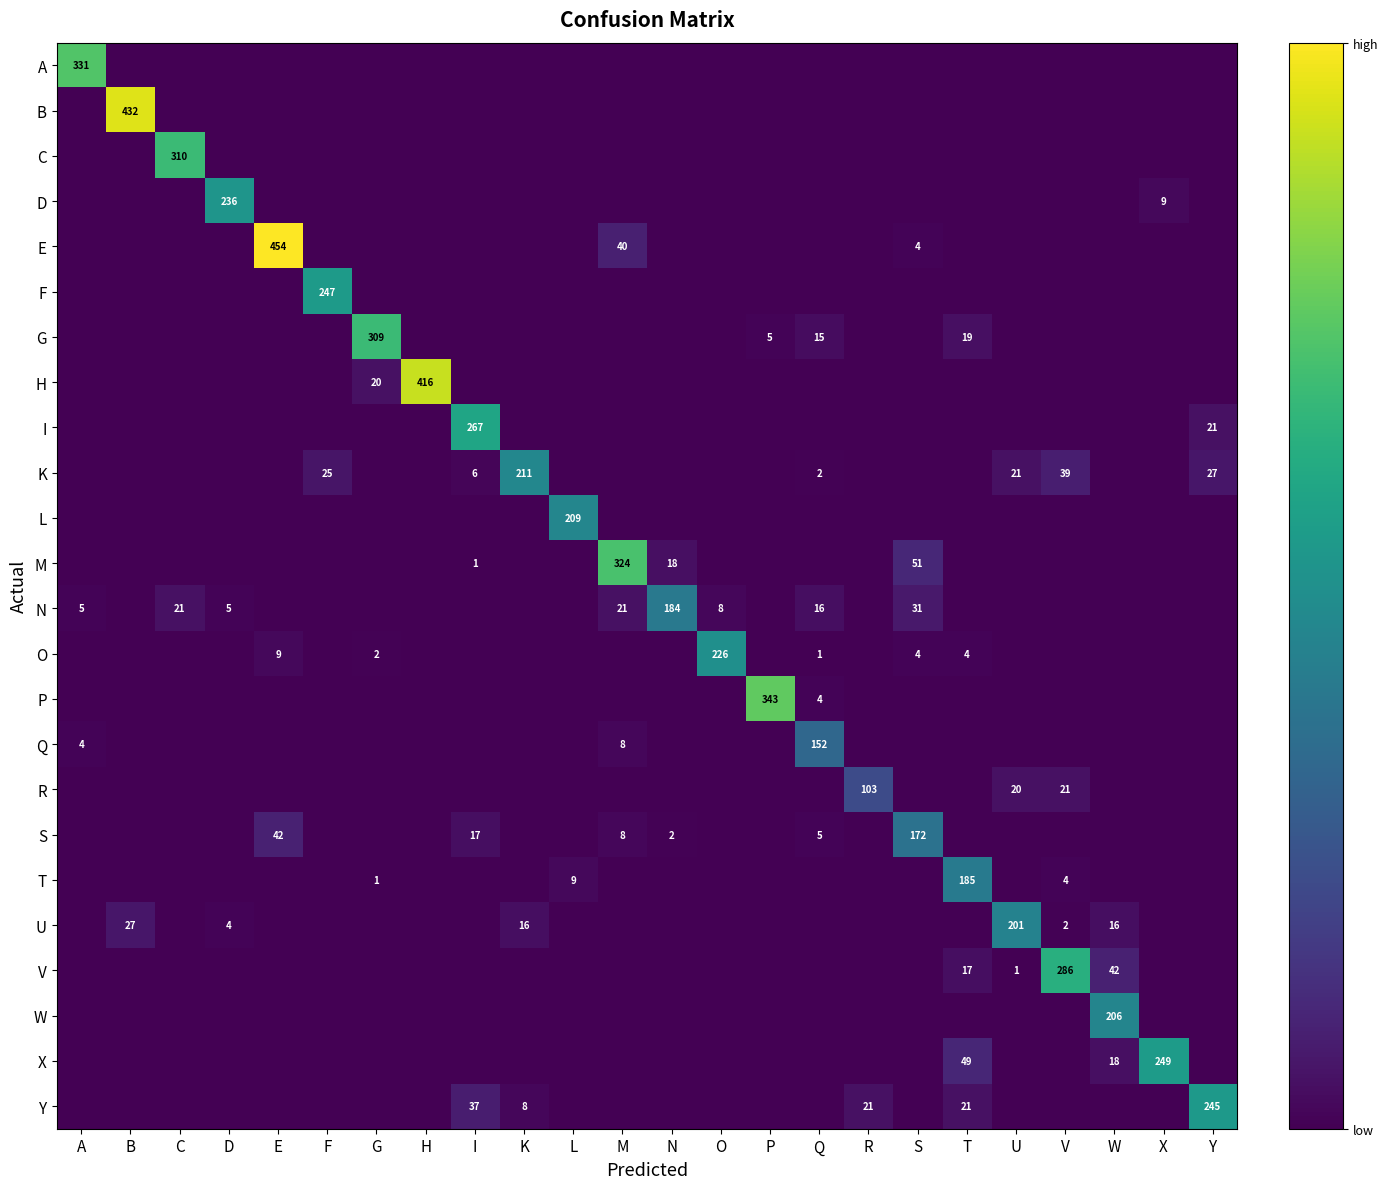

Is it true that K equals 2 at Q?

True